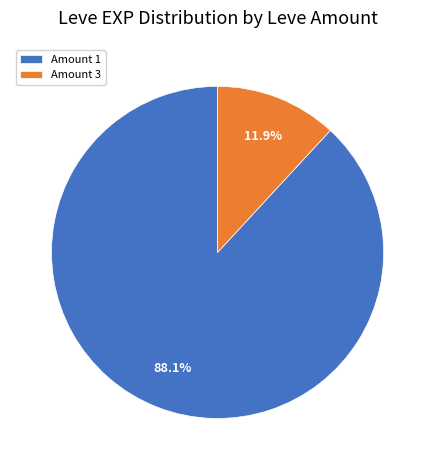

Do Amount 3 and Amount 1 together represent more than half of the pie?

Yes